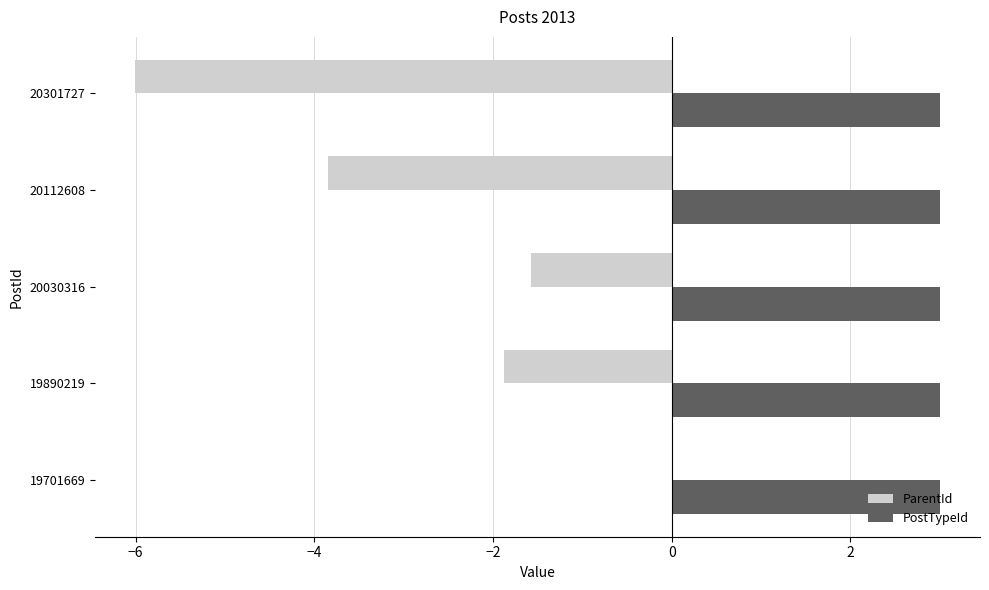

Which series changed the most between 19890219 and 20301727?

ParentId